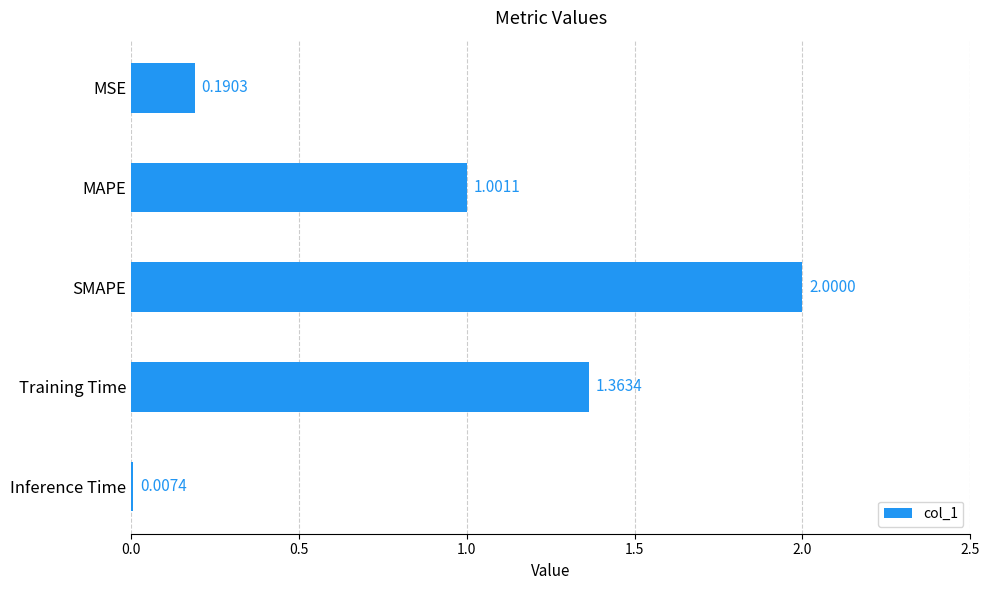

Which has a higher value, Training Time or MSE?

Training Time